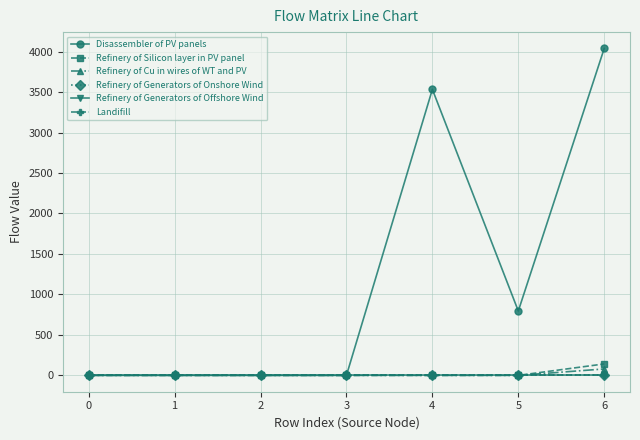

Does the chart have visible grid lines?

Yes